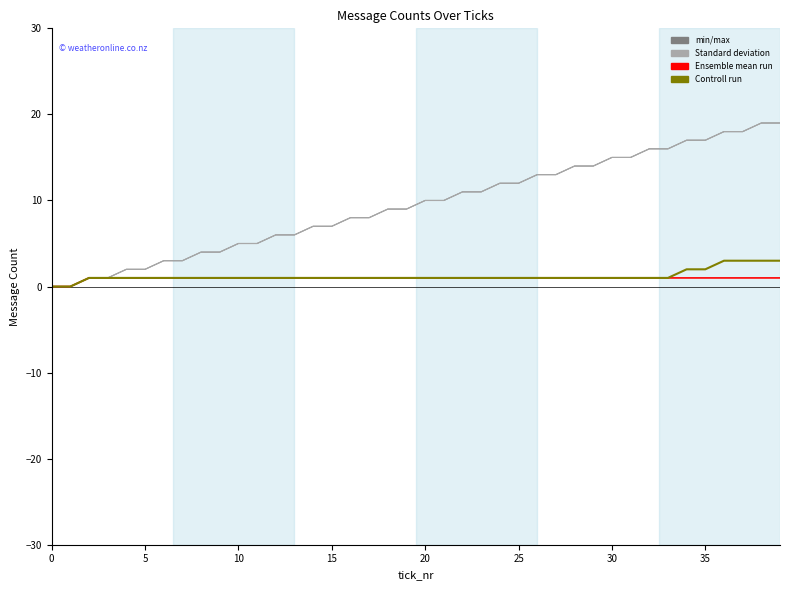

How many lines are shown in the chart?

4